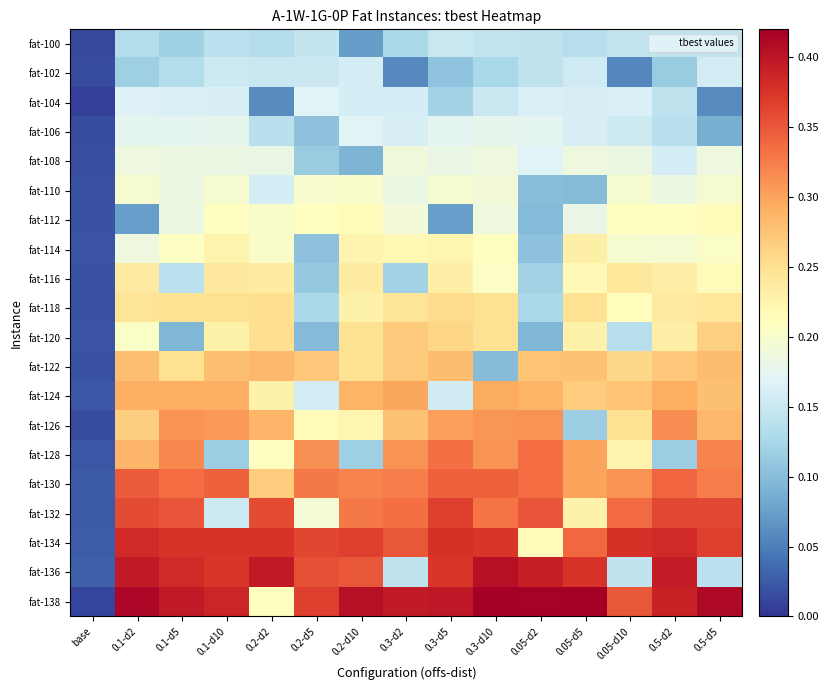

Reading right to left, transcribe all the data shown in this chart.

fat-100: 0.5-d5=0.1	0.5-d2=0.1	0.05-d10=0.1	0.05-d5=0.1	0.05-d2=0.1	0.3-d10=0.1	0.3-d5=0.2	0.3-d2=0.1	0.2-d10=0.1	0.2-d5=0.1	0.2-d2=0.1	0.1-d10=0.1	0.1-d5=0.1	0.1-d2=0.1	base=0.0
fat-102: 0.5-d5=0.2	0.5-d2=0.1	0.05-d10=0.1	0.05-d5=0.2	0.05-d2=0.1	0.3-d10=0.1	0.3-d5=0.1	0.3-d2=0.1	0.2-d10=0.2	0.2-d5=0.2	0.2-d2=0.1	0.1-d10=0.2	0.1-d5=0.1	0.1-d2=0.1	base=0.0
fat-104: 0.5-d5=0.1	0.5-d2=0.1	0.05-d10=0.2	0.05-d5=0.2	0.05-d2=0.2	0.3-d10=0.2	0.3-d5=0.1	0.3-d2=0.2	0.2-d10=0.2	0.2-d5=0.2	0.2-d2=0.1	0.1-d10=0.2	0.1-d5=0.2	0.1-d2=0.2	base=0.0
fat-106: 0.5-d5=0.1	0.5-d2=0.1	0.05-d10=0.2	0.05-d5=0.2	0.05-d2=0.2	0.3-d10=0.2	0.3-d5=0.2	0.3-d2=0.2	0.2-d10=0.2	0.2-d5=0.1	0.2-d2=0.1	0.1-d10=0.2	0.1-d5=0.2	0.1-d2=0.2	base=0.0
fat-108: 0.5-d5=0.2	0.5-d2=0.2	0.05-d10=0.2	0.05-d5=0.2	0.05-d2=0.2	0.3-d10=0.2	0.3-d5=0.2	0.3-d2=0.2	0.2-d10=0.1	0.2-d5=0.1	0.2-d2=0.2	0.1-d10=0.2	0.1-d5=0.2	0.1-d2=0.2	base=0.0
fat-110: 0.5-d5=0.2	0.5-d2=0.2	0.05-d10=0.2	0.05-d5=0.1	0.05-d2=0.1	0.3-d10=0.2	0.3-d5=0.2	0.3-d2=0.2	0.2-d10=0.2	0.2-d5=0.2	0.2-d2=0.2	0.1-d10=0.2	0.1-d5=0.2	0.1-d2=0.2	base=0.0
fat-112: 0.5-d5=0.2	0.5-d2=0.2	0.05-d10=0.2	0.05-d5=0.2	0.05-d2=0.1	0.3-d10=0.2	0.3-d5=0.1	0.3-d2=0.2	0.2-d10=0.2	0.2-d5=0.2	0.2-d2=0.2	0.1-d10=0.2	0.1-d5=0.2	0.1-d2=0.1	base=0.0
fat-114: 0.5-d5=0.2	0.5-d2=0.2	0.05-d10=0.2	0.05-d5=0.2	0.05-d2=0.1	0.3-d10=0.2	0.3-d5=0.2	0.3-d2=0.2	0.2-d10=0.2	0.2-d5=0.1	0.2-d2=0.2	0.1-d10=0.2	0.1-d5=0.2	0.1-d2=0.2	base=0.0
fat-116: 0.5-d5=0.2	0.5-d2=0.2	0.05-d10=0.2	0.05-d5=0.2	0.05-d2=0.1	0.3-d10=0.2	0.3-d5=0.2	0.3-d2=0.1	0.2-d10=0.2	0.2-d5=0.1	0.2-d2=0.2	0.1-d10=0.2	0.1-d5=0.1	0.1-d2=0.2	base=0.0
fat-118: 0.5-d5=0.2	0.5-d2=0.2	0.05-d10=0.2	0.05-d5=0.2	0.05-d2=0.1	0.3-d10=0.2	0.3-d5=0.3	0.3-d2=0.2	0.2-d10=0.2	0.2-d5=0.1	0.2-d2=0.3	0.1-d10=0.2	0.1-d5=0.2	0.1-d2=0.2	base=0.0
fat-120: 0.5-d5=0.3	0.5-d2=0.2	0.05-d10=0.1	0.05-d5=0.2	0.05-d2=0.1	0.3-d10=0.2	0.3-d5=0.3	0.3-d2=0.3	0.2-d10=0.2	0.2-d5=0.1	0.2-d2=0.3	0.1-d10=0.2	0.1-d5=0.1	0.1-d2=0.2	base=0.0
fat-122: 0.5-d5=0.3	0.5-d2=0.3	0.05-d10=0.3	0.05-d5=0.3	0.05-d2=0.3	0.3-d10=0.1	0.3-d5=0.3	0.3-d2=0.3	0.2-d10=0.2	0.2-d5=0.3	0.2-d2=0.3	0.1-d10=0.3	0.1-d5=0.3	0.1-d2=0.3	base=0.0
fat-124: 0.5-d5=0.3	0.5-d2=0.3	0.05-d10=0.3	0.05-d5=0.3	0.05-d2=0.3	0.3-d10=0.3	0.3-d5=0.2	0.3-d2=0.3	0.2-d10=0.3	0.2-d5=0.2	0.2-d2=0.2	0.1-d10=0.3	0.1-d5=0.3	0.1-d2=0.3	base=0.0
fat-126: 0.5-d5=0.3	0.5-d2=0.3	0.05-d10=0.2	0.05-d5=0.1	0.05-d2=0.3	0.3-d10=0.3	0.3-d5=0.3	0.3-d2=0.3	0.2-d10=0.2	0.2-d5=0.2	0.2-d2=0.3	0.1-d10=0.3	0.1-d5=0.3	0.1-d2=0.3	base=0.0
fat-128: 0.5-d5=0.3	0.5-d2=0.1	0.05-d10=0.2	0.05-d5=0.3	0.05-d2=0.3	0.3-d10=0.3	0.3-d5=0.3	0.3-d2=0.3	0.2-d10=0.1	0.2-d5=0.3	0.2-d2=0.2	0.1-d10=0.1	0.1-d5=0.3	0.1-d2=0.3	base=0.0
fat-130: 0.5-d5=0.3	0.5-d2=0.3	0.05-d10=0.3	0.05-d5=0.3	0.05-d2=0.3	0.3-d10=0.3	0.3-d5=0.3	0.3-d2=0.3	0.2-d10=0.3	0.2-d5=0.3	0.2-d2=0.3	0.1-d10=0.3	0.1-d5=0.3	0.1-d2=0.3	base=0.0
fat-132: 0.5-d5=0.4	0.5-d2=0.4	0.05-d10=0.3	0.05-d5=0.2	0.05-d2=0.4	0.3-d10=0.3	0.3-d5=0.4	0.3-d2=0.3	0.2-d10=0.3	0.2-d5=0.2	0.2-d2=0.4	0.1-d10=0.2	0.1-d5=0.4	0.1-d2=0.4	base=0.0
fat-134: 0.5-d5=0.4	0.5-d2=0.4	0.05-d10=0.4	0.05-d5=0.3	0.05-d2=0.2	0.3-d10=0.4	0.3-d5=0.4	0.3-d2=0.4	0.2-d10=0.4	0.2-d5=0.4	0.2-d2=0.4	0.1-d10=0.4	0.1-d5=0.4	0.1-d2=0.4	base=0.0
fat-136: 0.5-d5=0.1	0.5-d2=0.4	0.05-d10=0.1	0.05-d5=0.4	0.05-d2=0.4	0.3-d10=0.4	0.3-d5=0.4	0.3-d2=0.1	0.2-d10=0.3	0.2-d5=0.4	0.2-d2=0.4	0.1-d10=0.4	0.1-d5=0.4	0.1-d2=0.4	base=0.0
fat-138: 0.5-d5=0.4	0.5-d2=0.4	0.05-d10=0.4	0.05-d5=0.4	0.05-d2=0.4	0.3-d10=0.4	0.3-d5=0.4	0.3-d2=0.4	0.2-d10=0.4	0.2-d5=0.4	0.2-d2=0.2	0.1-d10=0.4	0.1-d5=0.4	0.1-d2=0.4	base=0.0